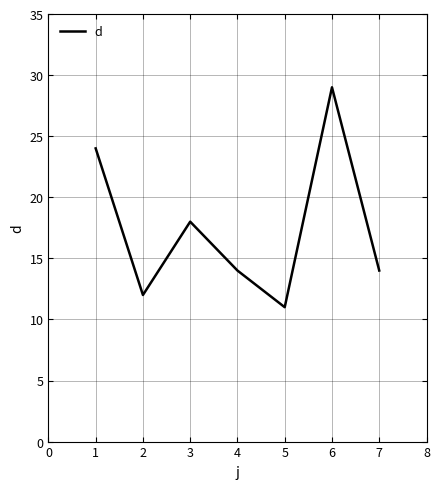

What is the minimum value shown in the chart?

11